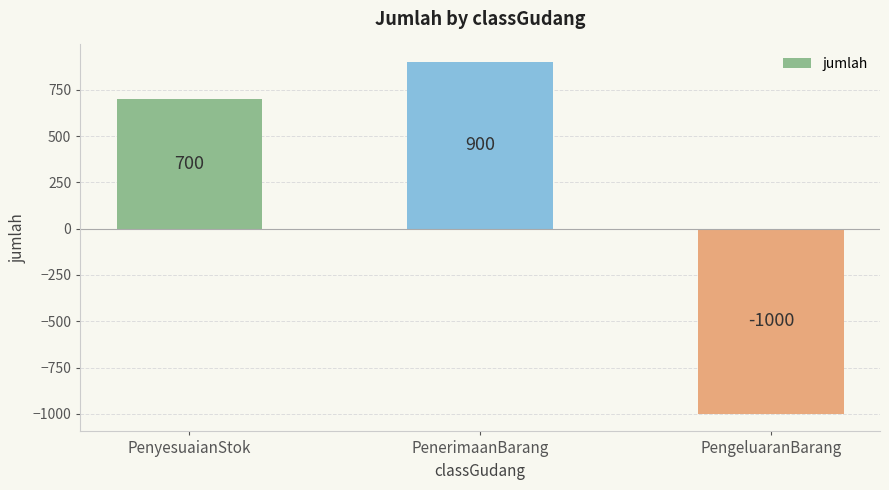

What is the sum of all values?

600